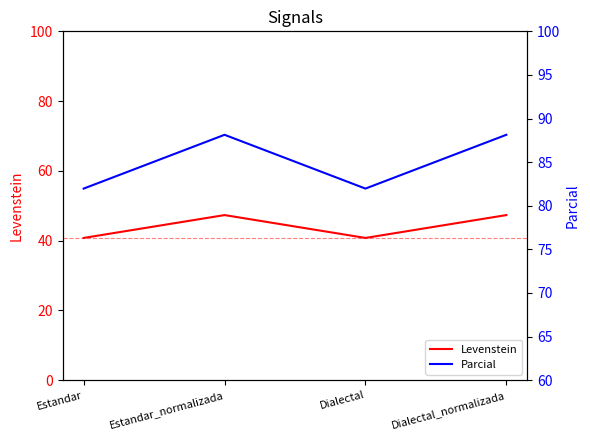

What is the total value across all series at Dialectal_normalizada?

135.5